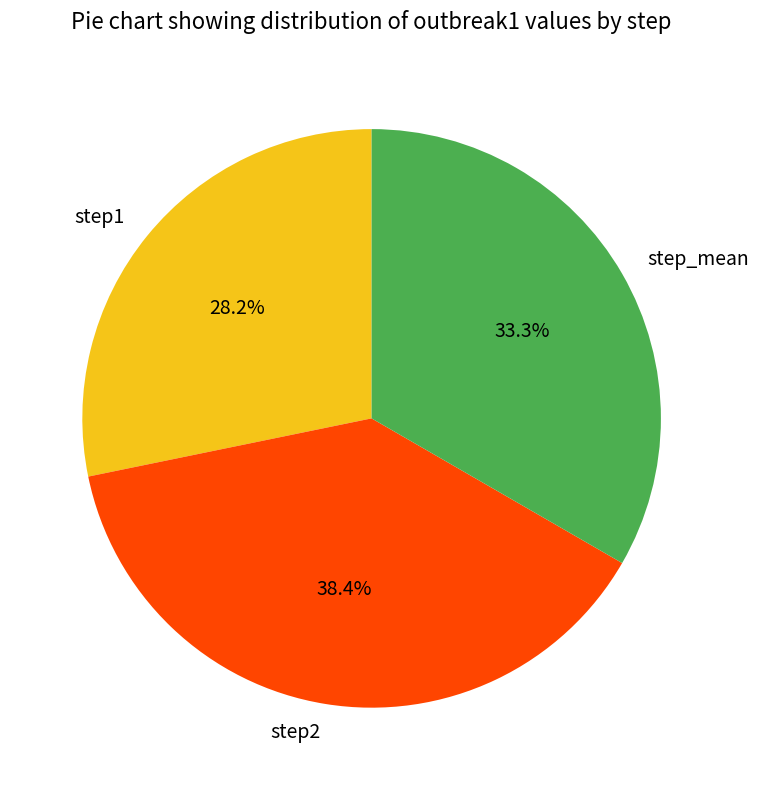

Is there a majority slice in this chart?

No